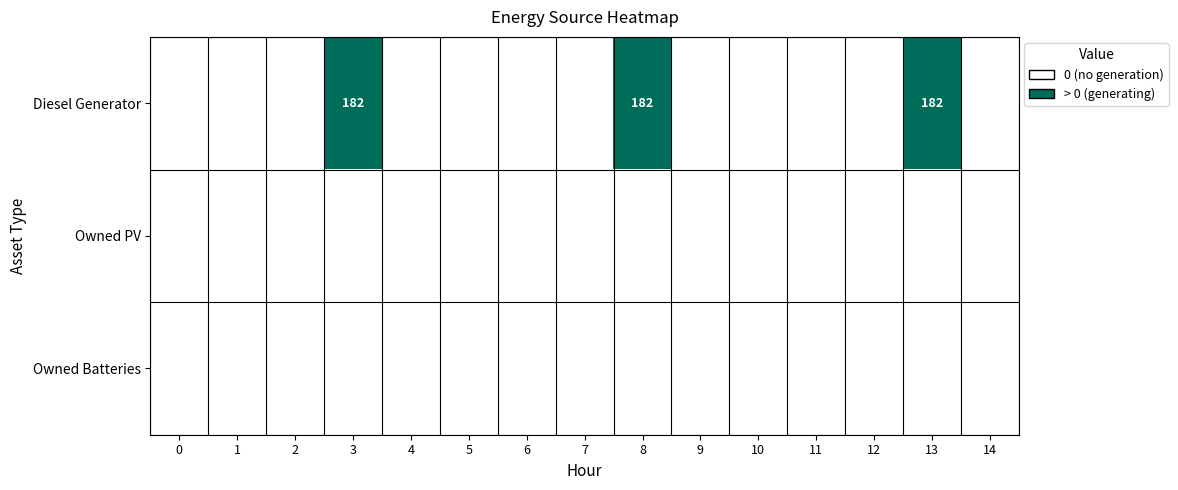

Is the value of Owned PV at 1 greater than the value of Diesel Generator at 14?

No